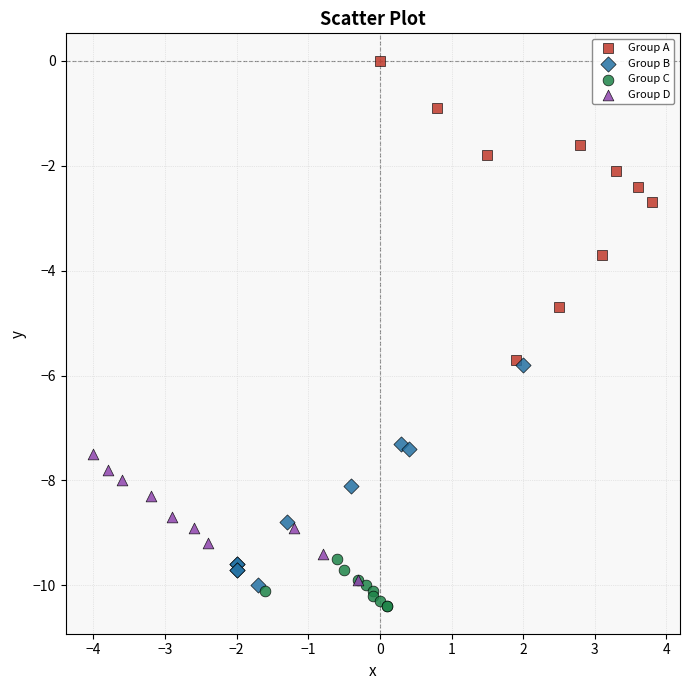

What are all the series names shown in the legend?

Group A, Group B, Group C, Group D